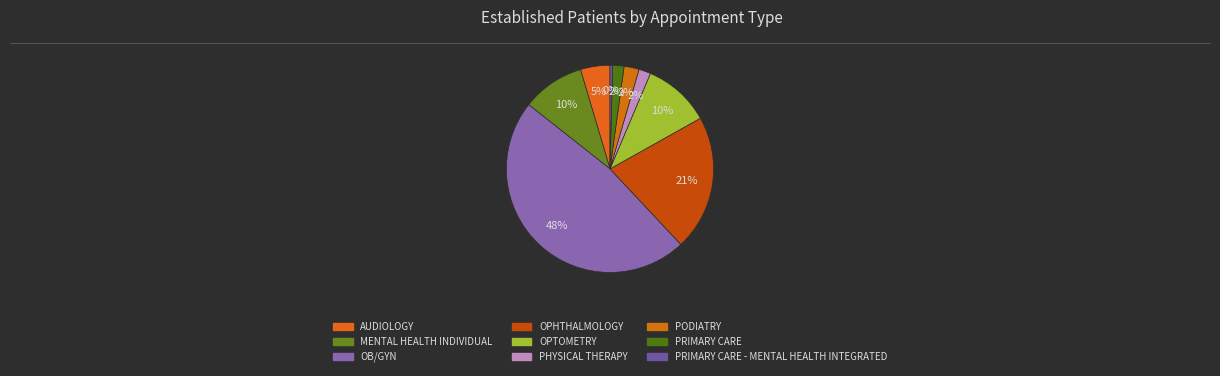

Is there any slice that represents more than half of the pie?

No